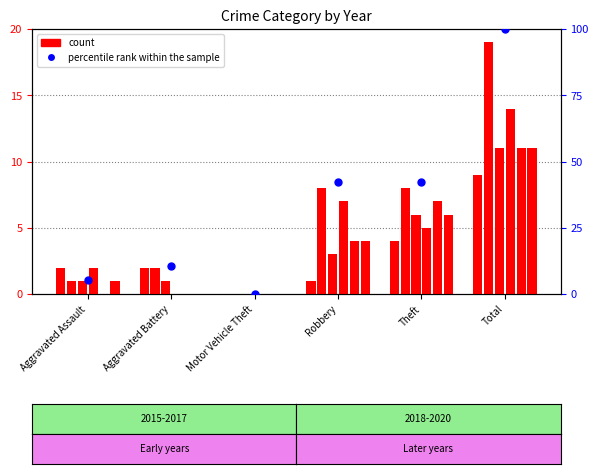

What is the change in value from Aggravated Assault to Robbery?

+36.8